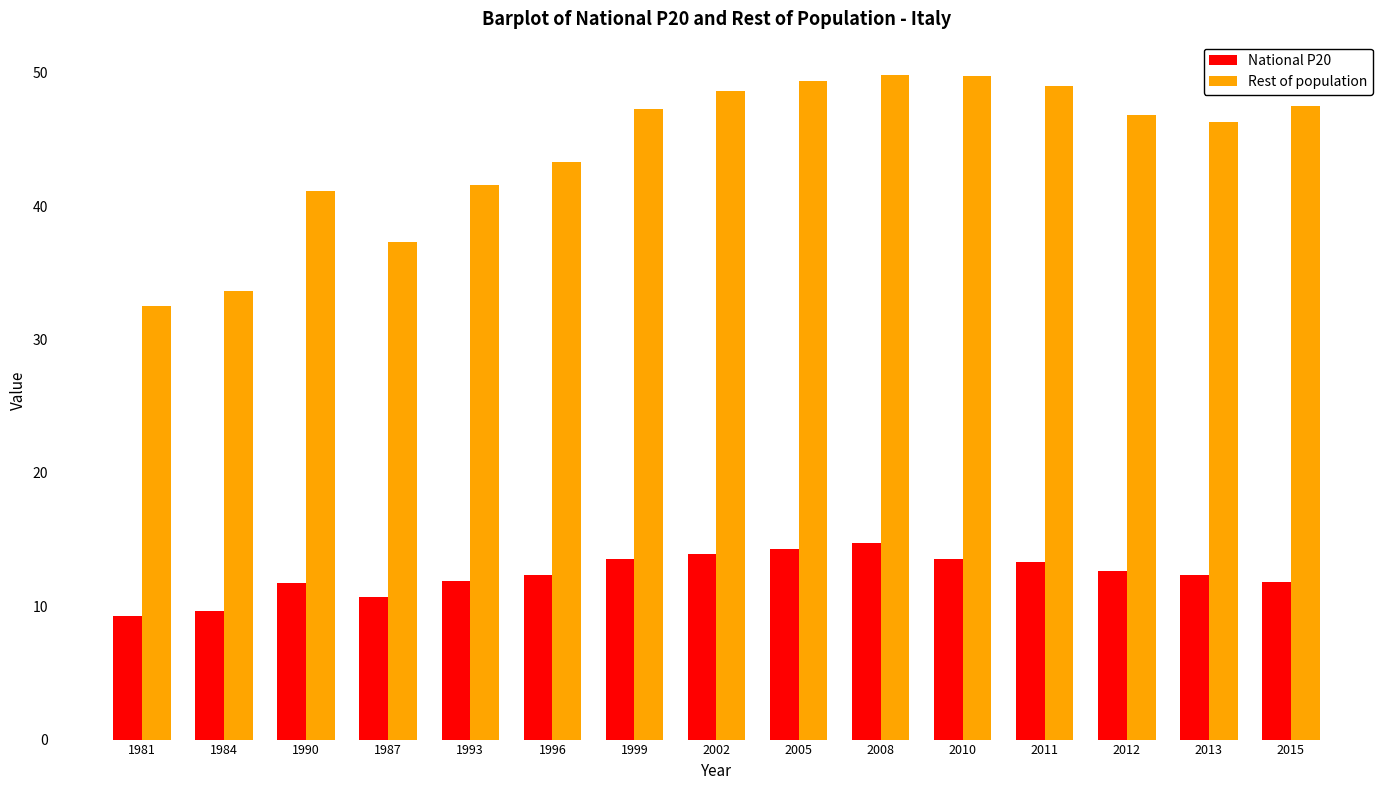

Which series has the largest total across all categories?

Rest of population